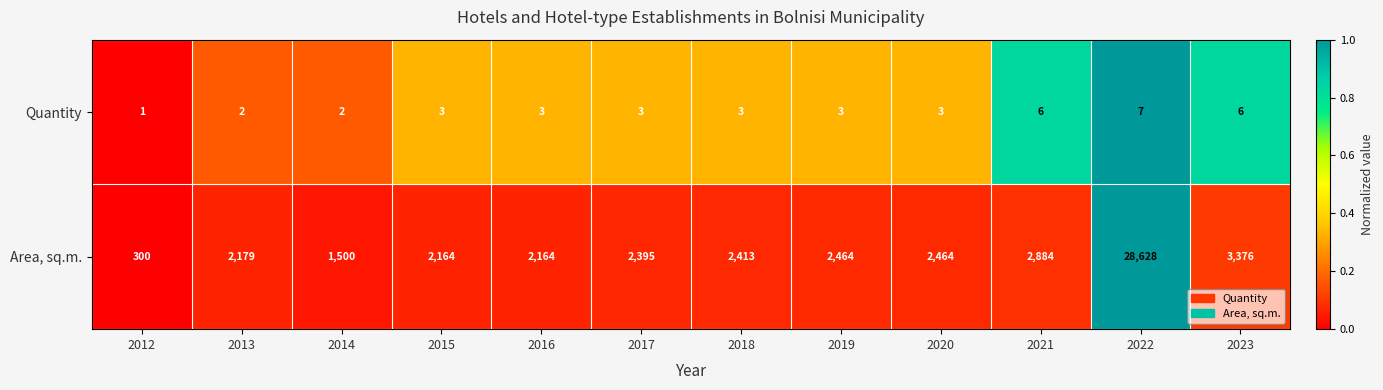

Reading left to right, transcribe all the data shown in this chart.

Quantity: 1	2	2	3	3	3	3	3	3	6	7	6
Area, sq.m.: 300	2179	1500	2164	2164	2395	2413	2464	2464	2884	28628	3376